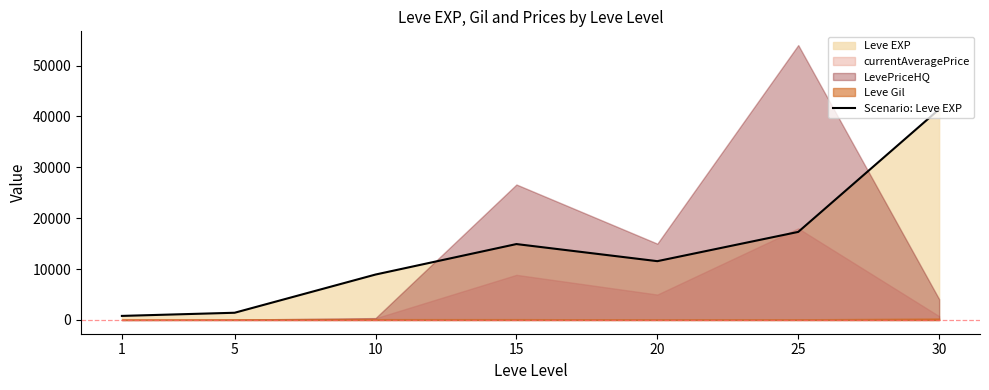

Where does the data first go above 11560?

15